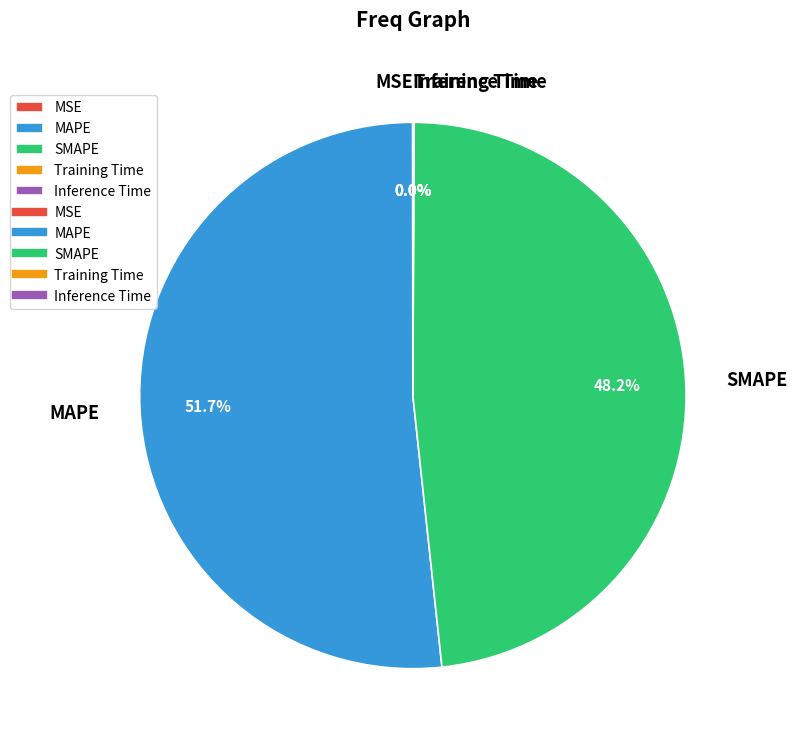

To the nearest percent, what is the average slice percentage?

20%